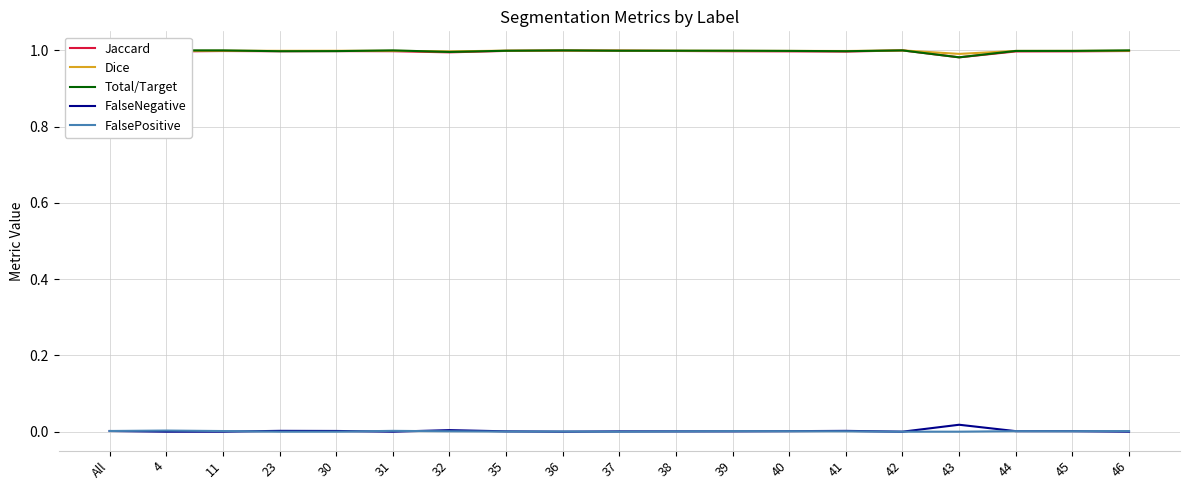

Count the number of data series in this chart.

5